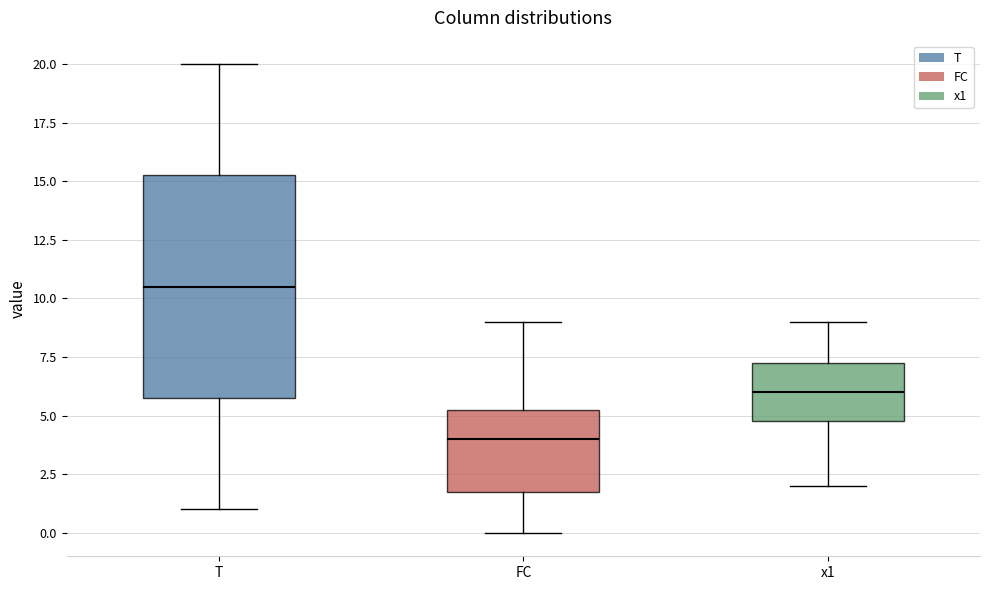

Which box is the tallest, from its lower edge to its upper edge?

T